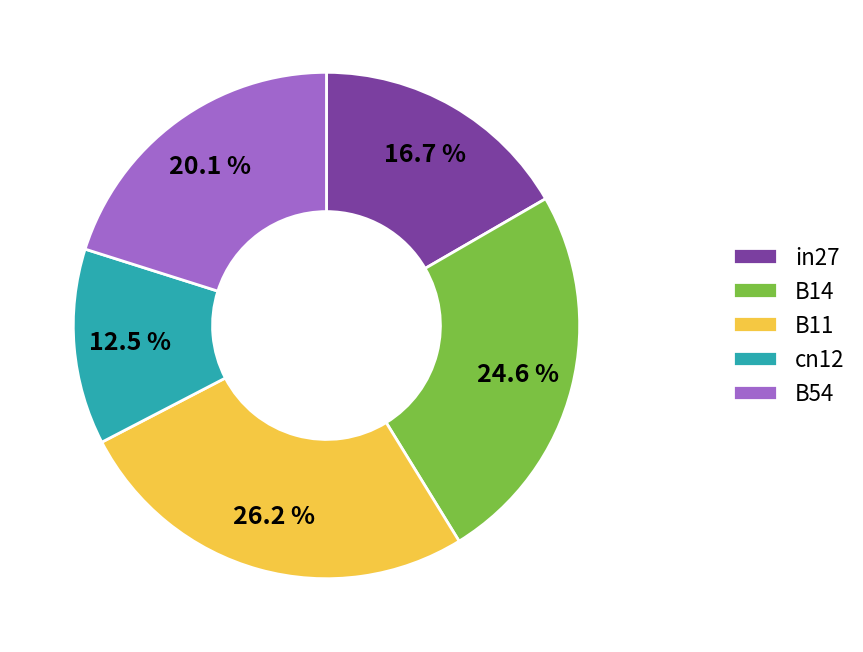

To the nearest percent, what percentage of the pie is in27?

17%